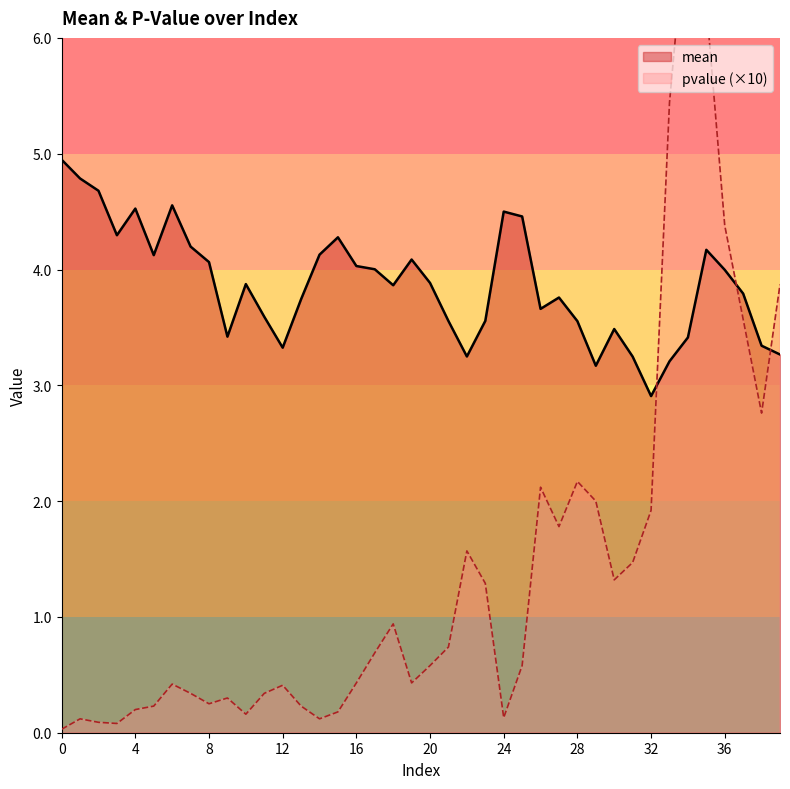

Between 36 and 38, which series saw the biggest shift?

pvalue